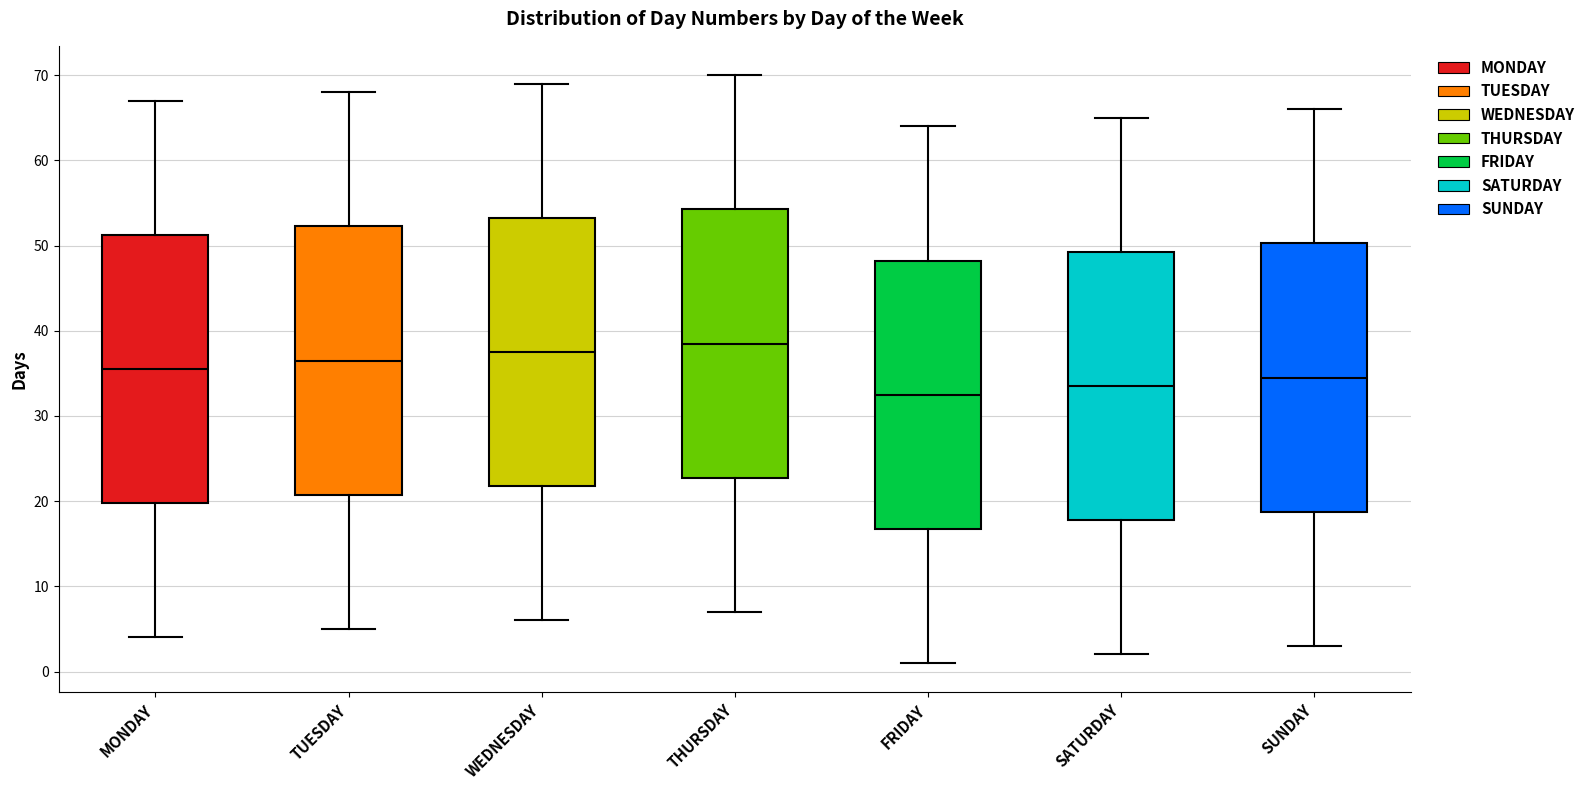

Reading left to right, read every box against the y-axis: the position of its median line, the range the box covers, and the ends of its whiskers. The values are not printed on the chart, so give them approximately, as read against the axis.

MONDAY: median 36, box 20 to 51, whiskers 4 to 67
TUESDAY: median 37, box 21 to 52, whiskers 5 to 68
WEDNESDAY: median 38, box 22 to 53, whiskers 6 to 69
THURSDAY: median 39, box 23 to 54, whiskers 7 to 70
FRIDAY: median 33, box 17 to 48, whiskers 1 to 64
SATURDAY: median 34, box 18 to 49, whiskers 2 to 65
SUNDAY: median 35, box 19 to 50, whiskers 3 to 66